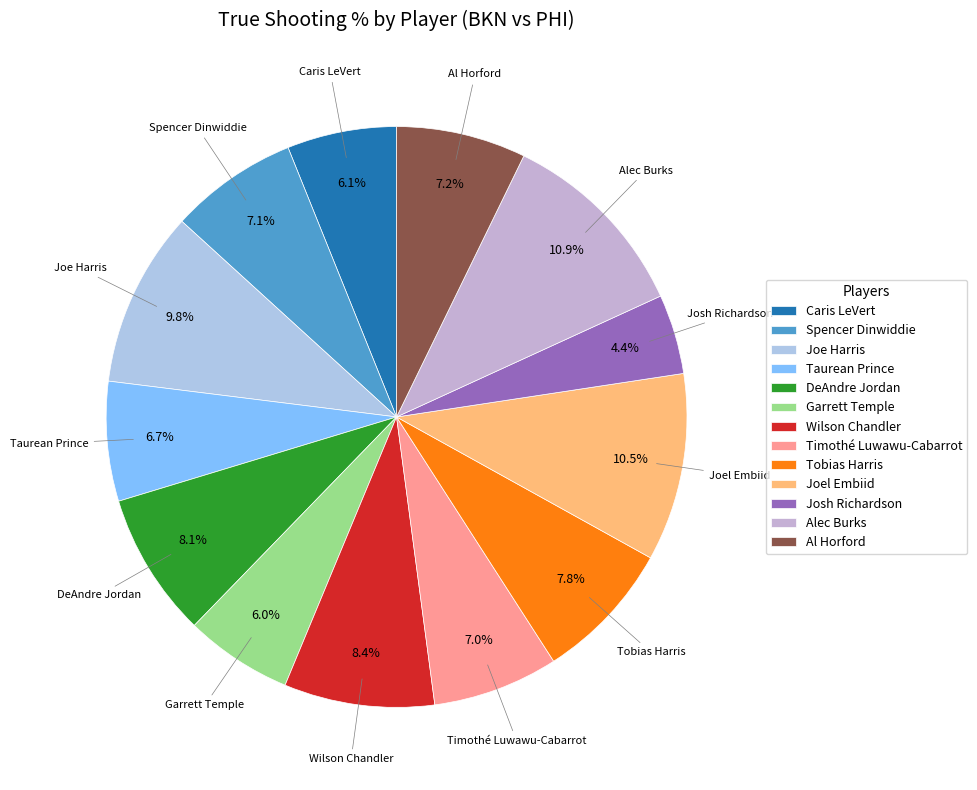

To the nearest percent, what is the difference between the Joel Embiid and Joe Harris slice percentages?

1%